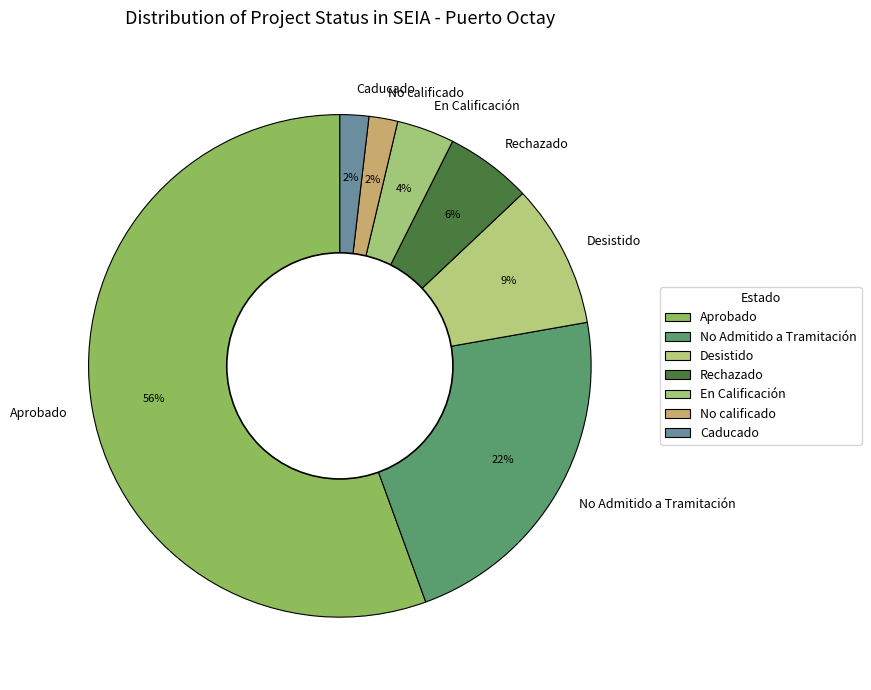

To the nearest percent, what is the average slice percentage?

14%